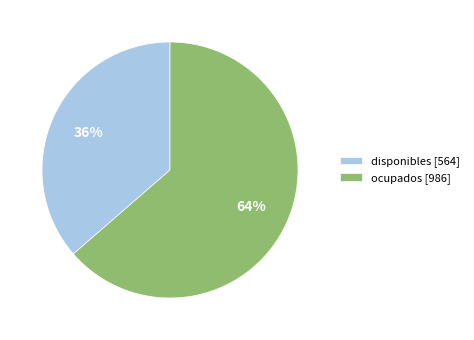

Between disponibles [564] and ocupados [986], which is larger?

ocupados [986]